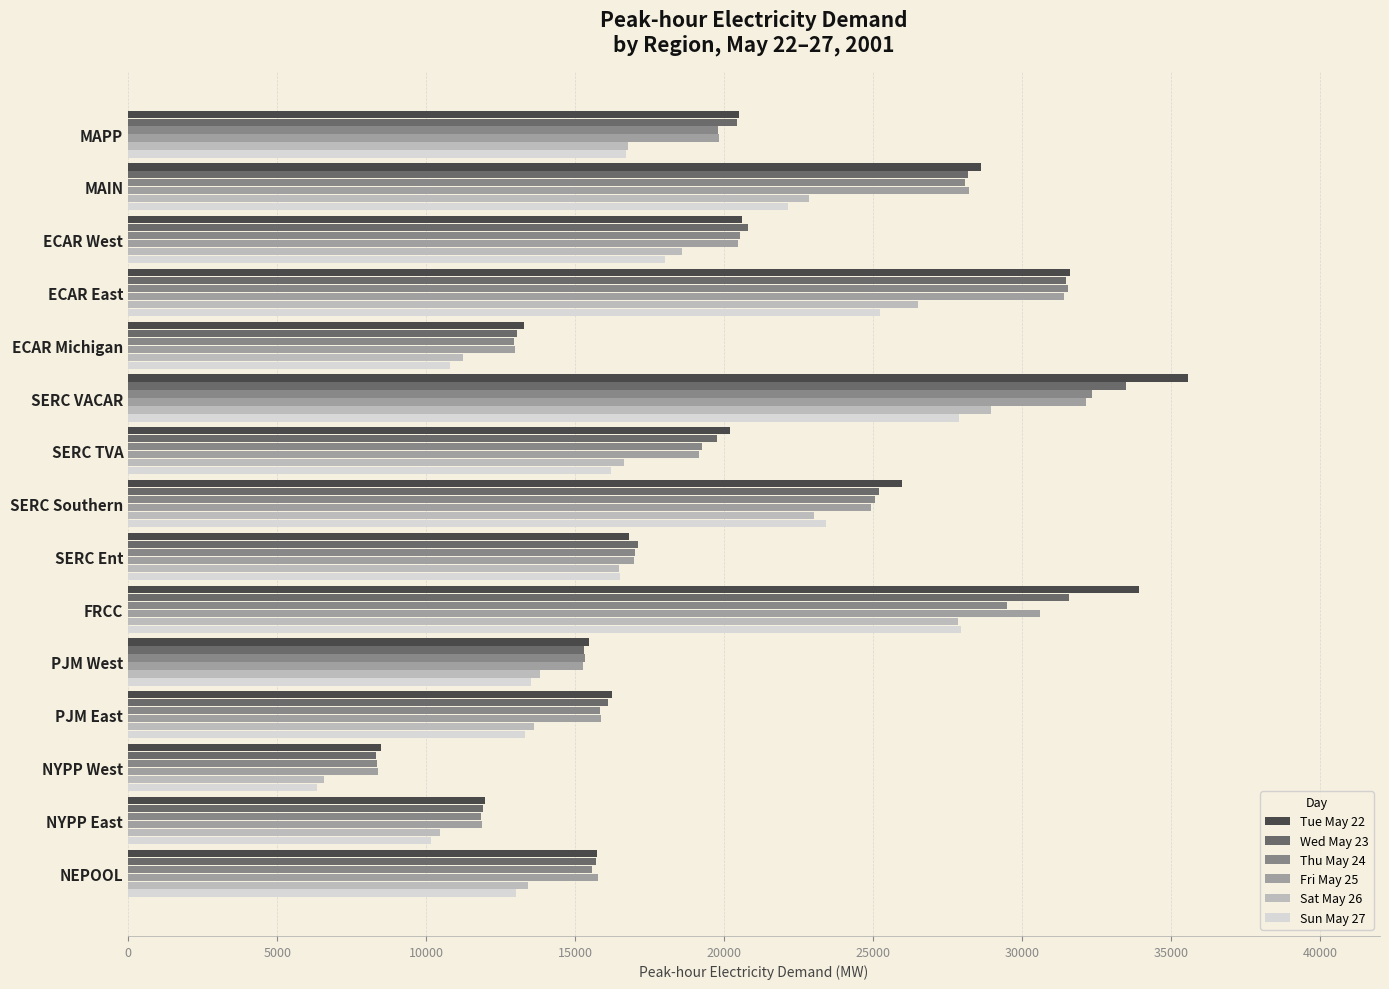

Which category has the lowest value across all series?

NYPP West